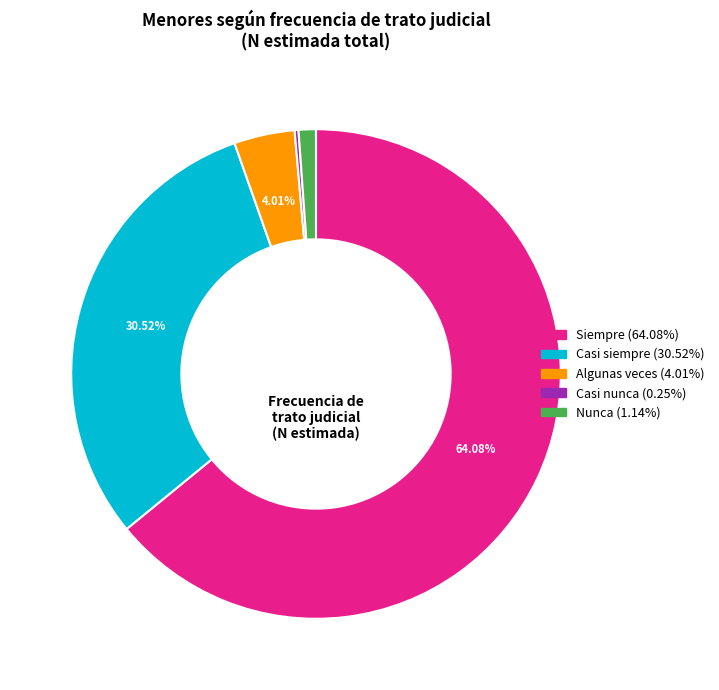

Does any single category account for the majority?

Yes